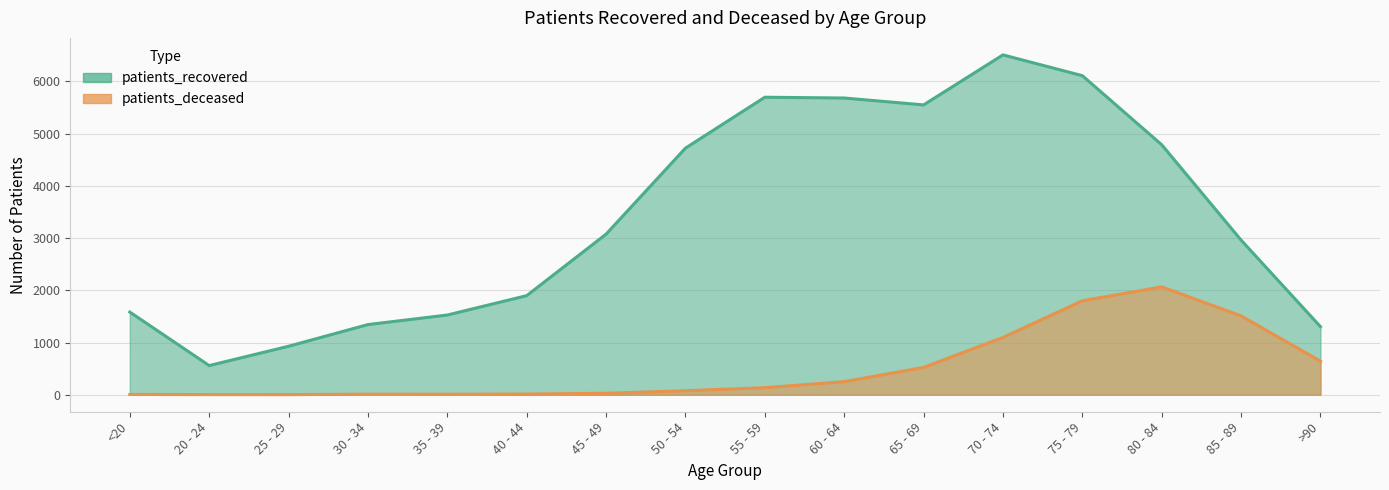

What position from the left is 70 - 74?

12